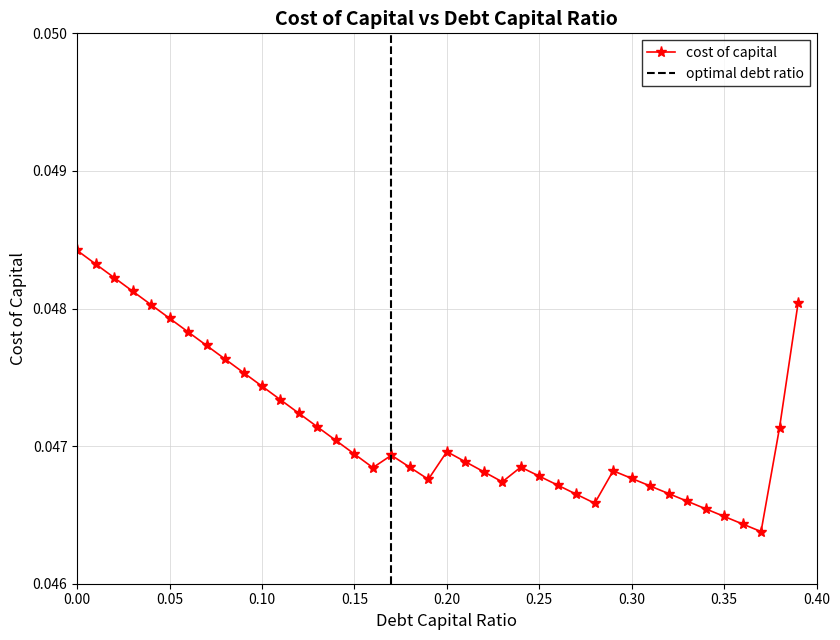

How many categories are shown in the chart?

40